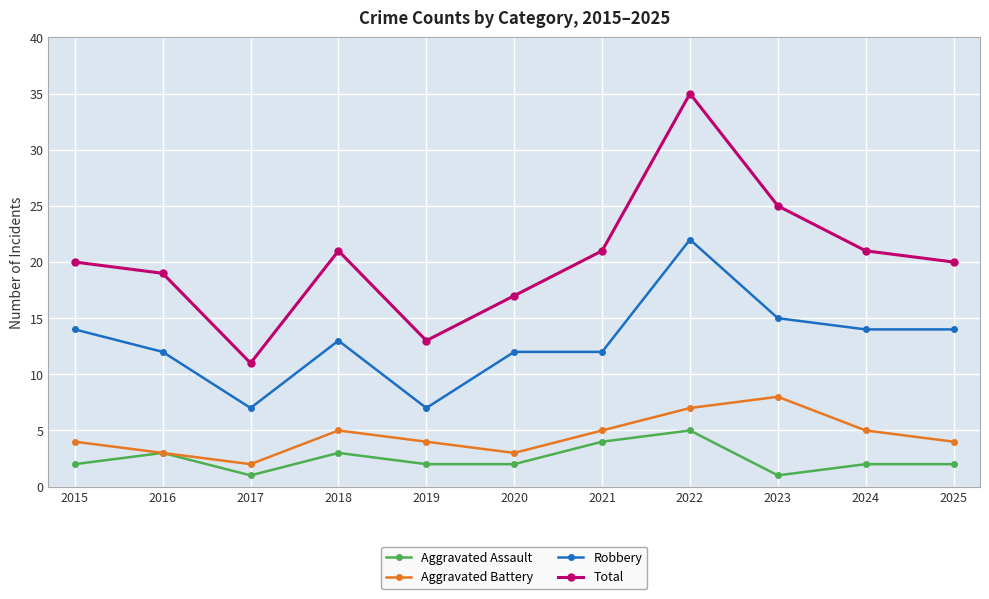

Reading right to left, list all the values displayed in this chart.

Aggravated Assault: 2025=2	2024=2	2023=1	2022=5	2021=4	2020=2	2019=2	2018=3	2017=1	2016=3	2015=2
Aggravated Battery: 2025=4	2024=5	2023=8	2022=7	2021=5	2020=3	2019=4	2018=5	2017=2	2016=3	2015=4
Robbery: 2025=14	2024=14	2023=15	2022=22	2021=12	2020=12	2019=7	2018=13	2017=7	2016=12	2015=14
Total: 2025=20	2024=21	2023=25	2022=35	2021=21	2020=17	2019=13	2018=21	2017=11	2016=19	2015=20